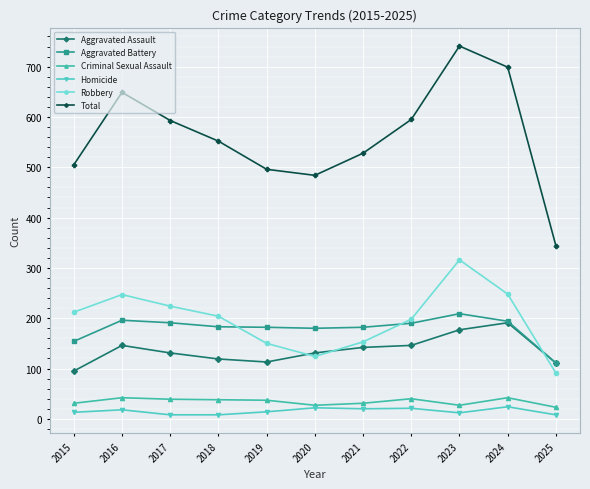

The Homicide series shows 14 at 2019. True or false?

True